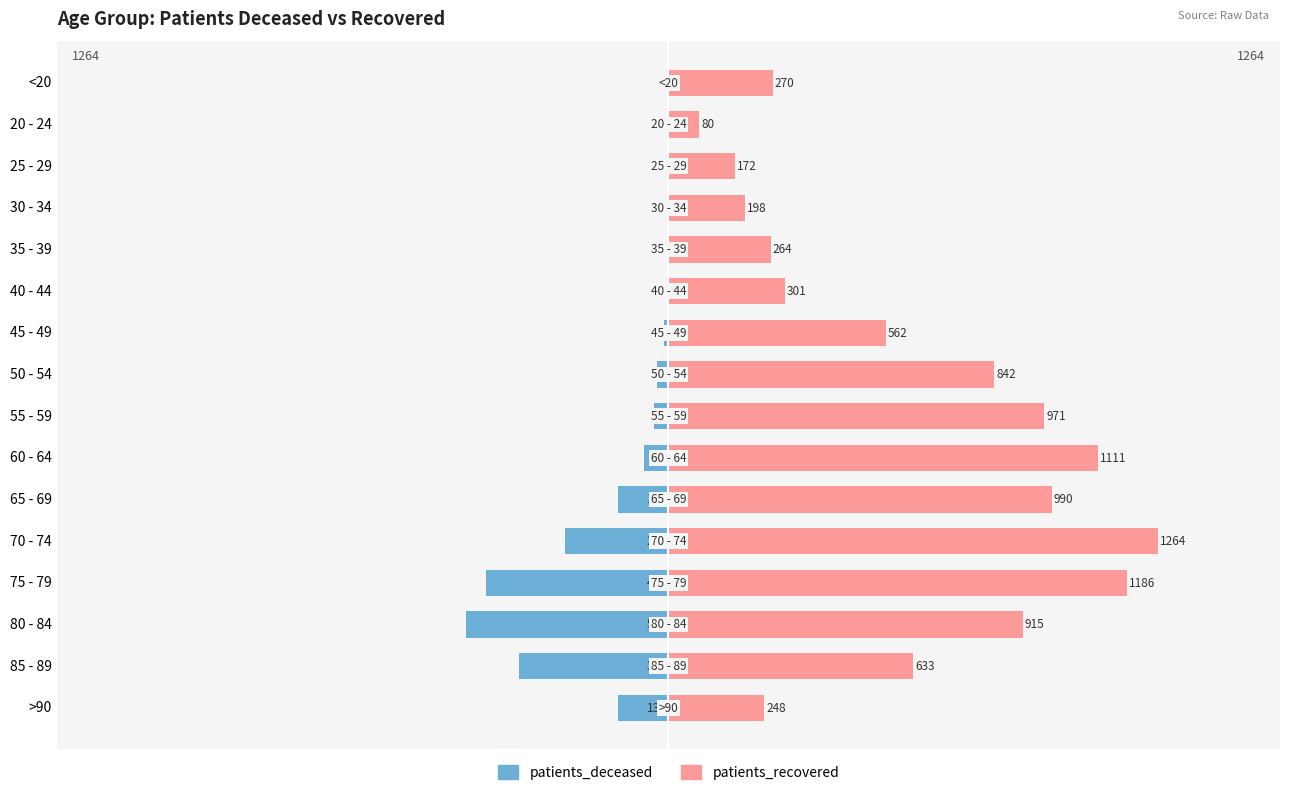

What is the value of the patients_recovered bar at the 12th from the left?

1264